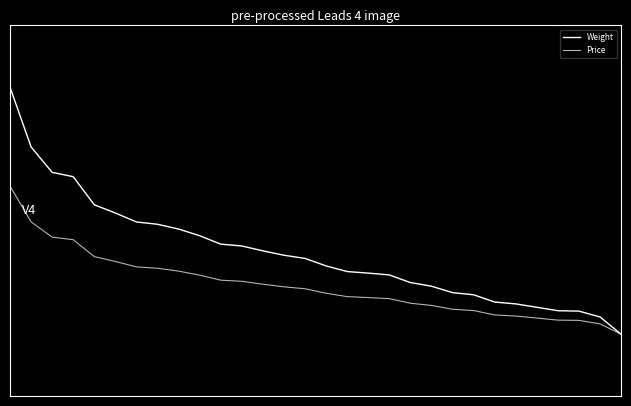

Rank the series by their maximum value, from highest to lowest.

Weight, Price